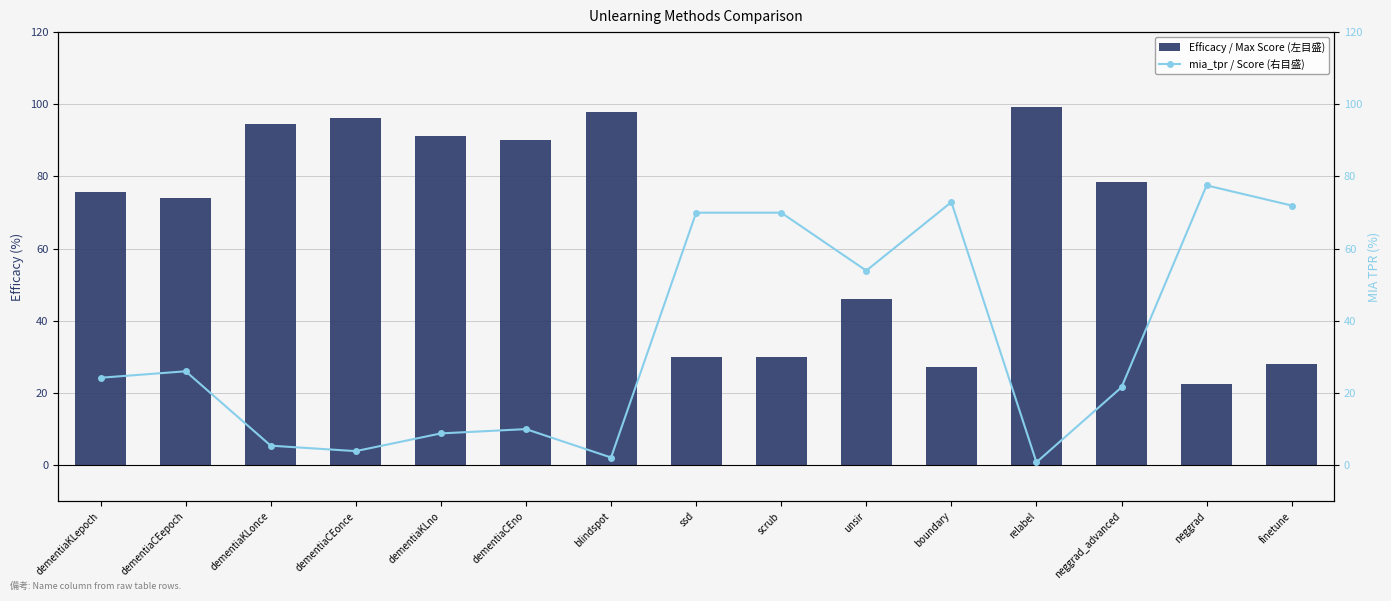

What is the sum of the mia_tpr / Score (右目盛) values at unsir and dementiaKLonce?

59.3